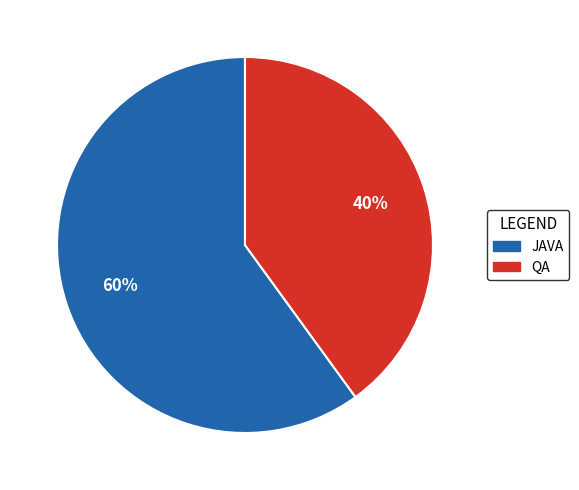

To the nearest percent, what is the combined percentage of JAVA and QA?

100%